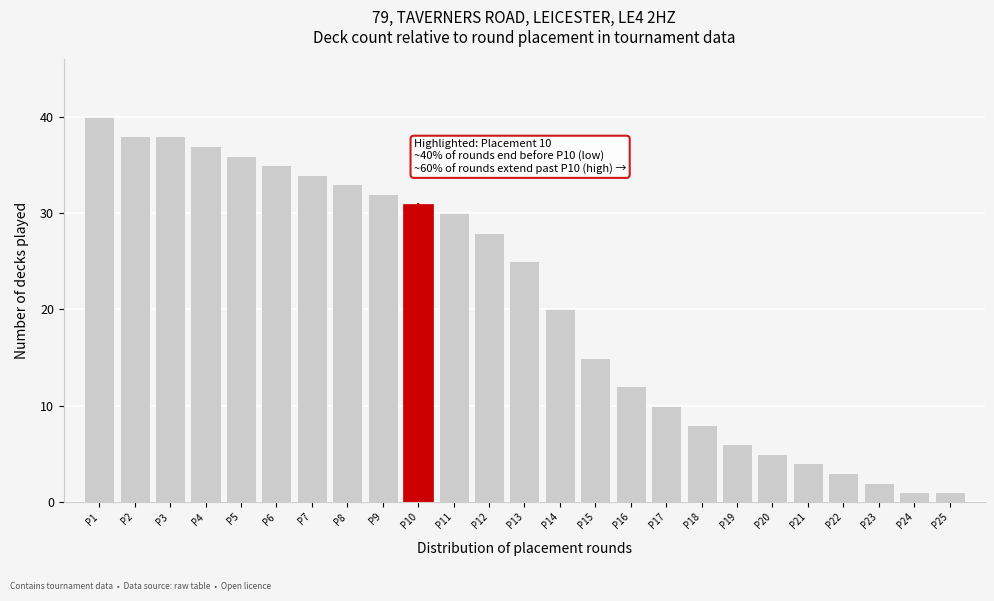

Reading left to right, transcribe all the data shown in this chart.

P1=40	P2=38	P3=38	P4=37	P5=36	P6=35	P7=34	P8=33	P9=32	P10=31	P11=30	P12=28	P13=25	P14=20	P15=15	P16=12	P17=10	P18=8	P19=6	P20=5	P21=4	P22=3	P23=2	P24=1	P25=1